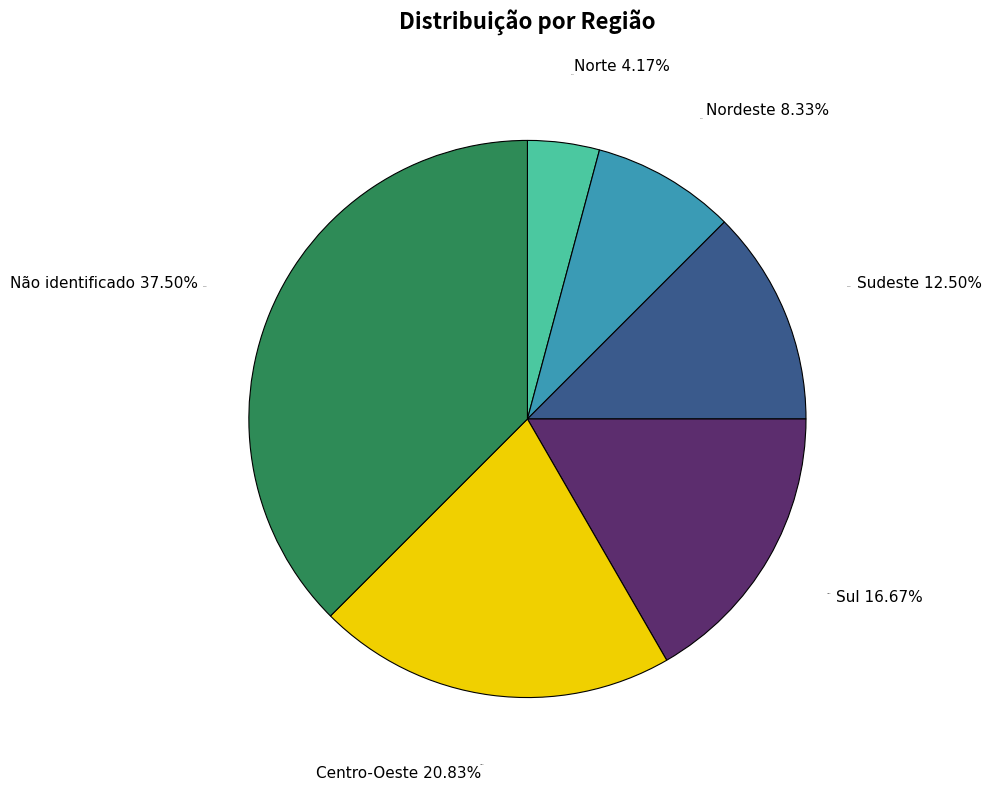

Between Centro-Oeste and Sudeste, which is larger?

Centro-Oeste